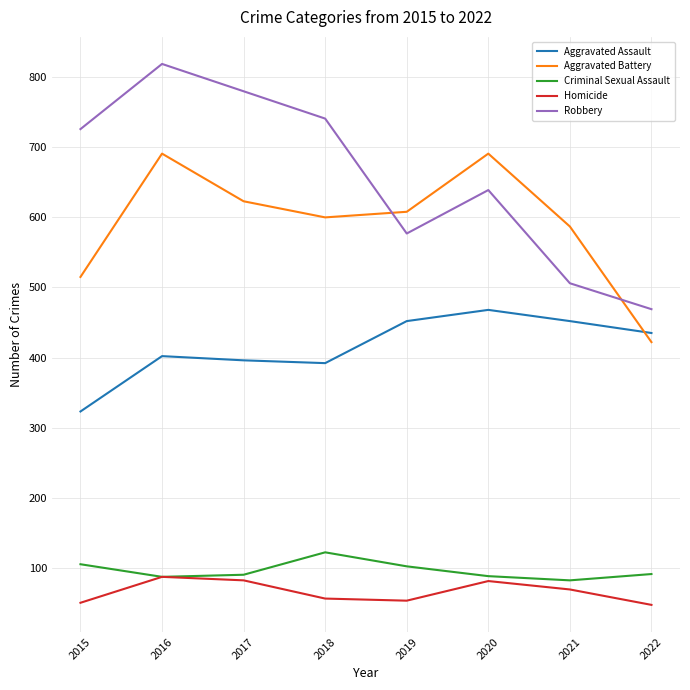

What is the minimum value for Aggravated Assault?

323